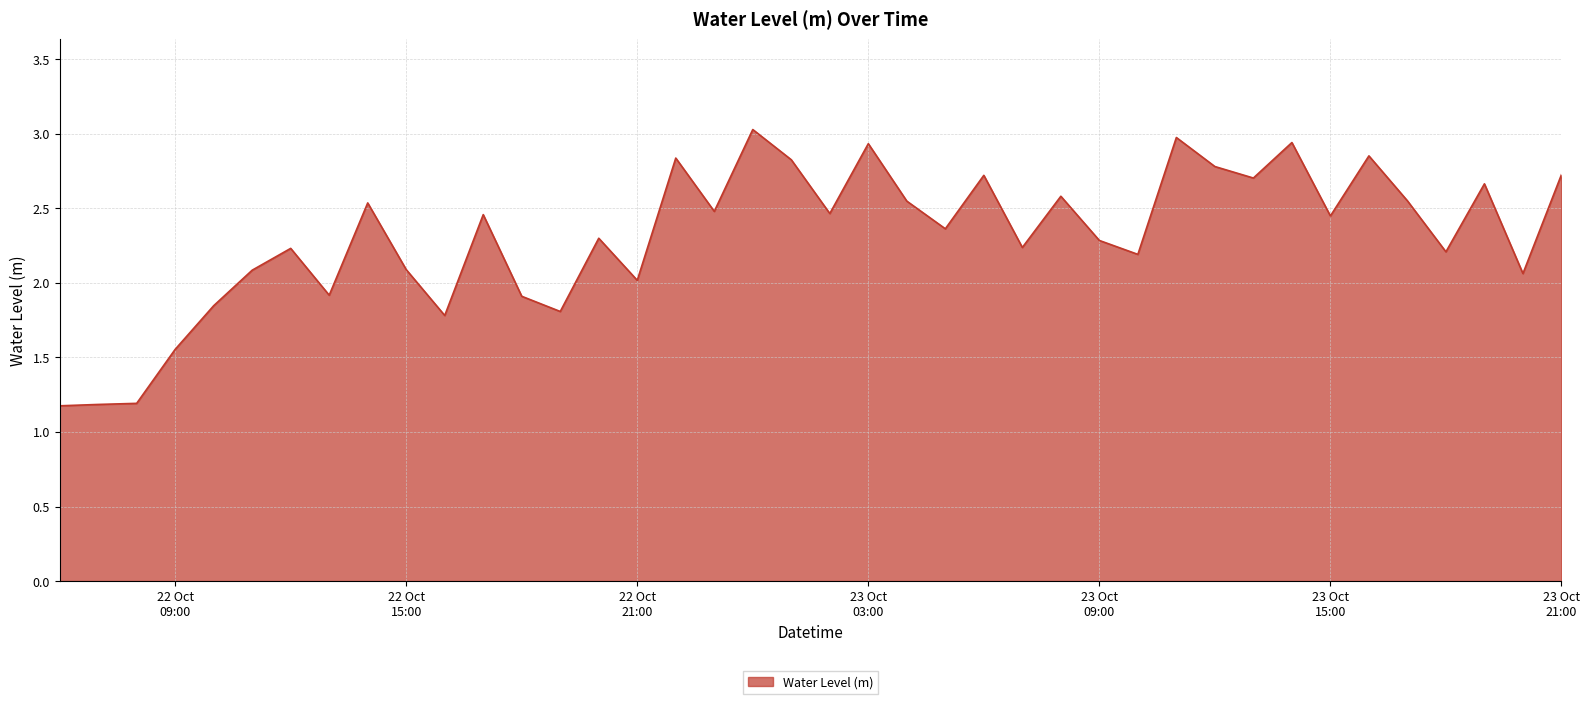

What is the difference between the maximum and minimum values?

1.9